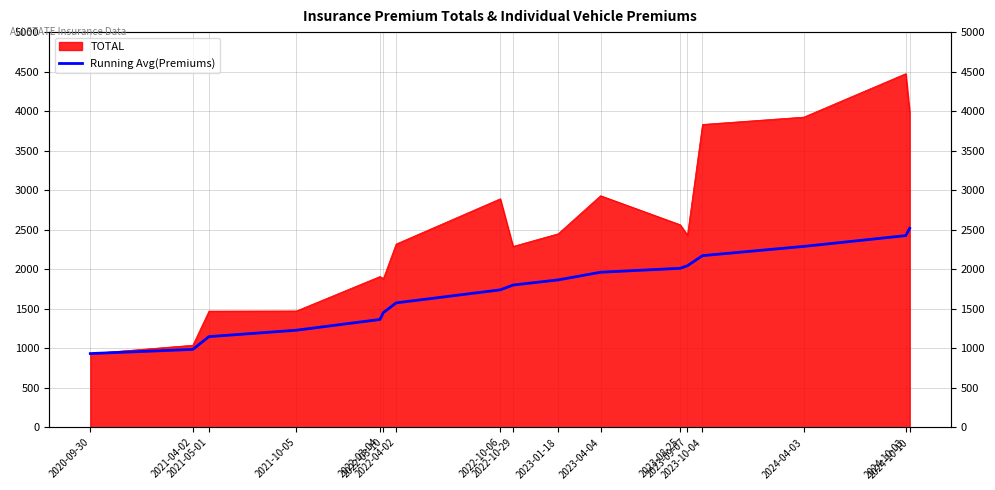

Which label corresponds to the smallest value in the chart?

2020-09-30